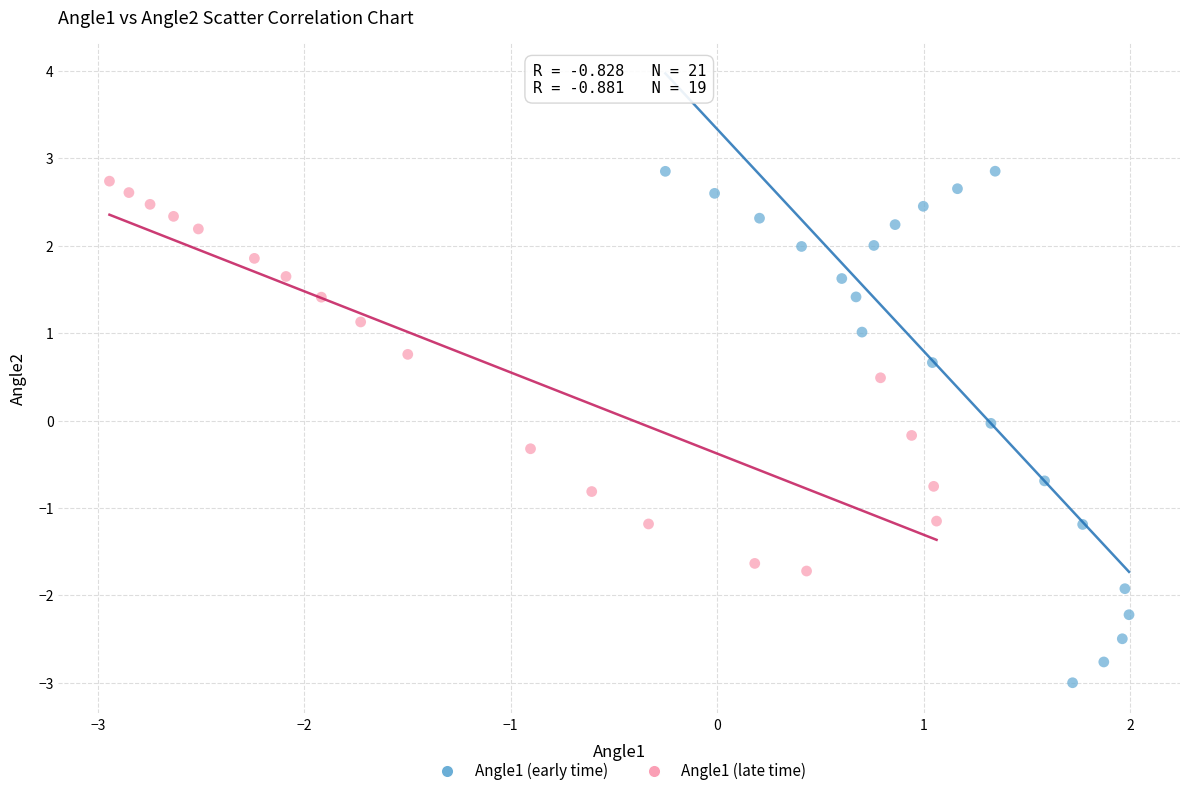

Which series has the largest Y range (max minus min)?

Angle1 (early time)